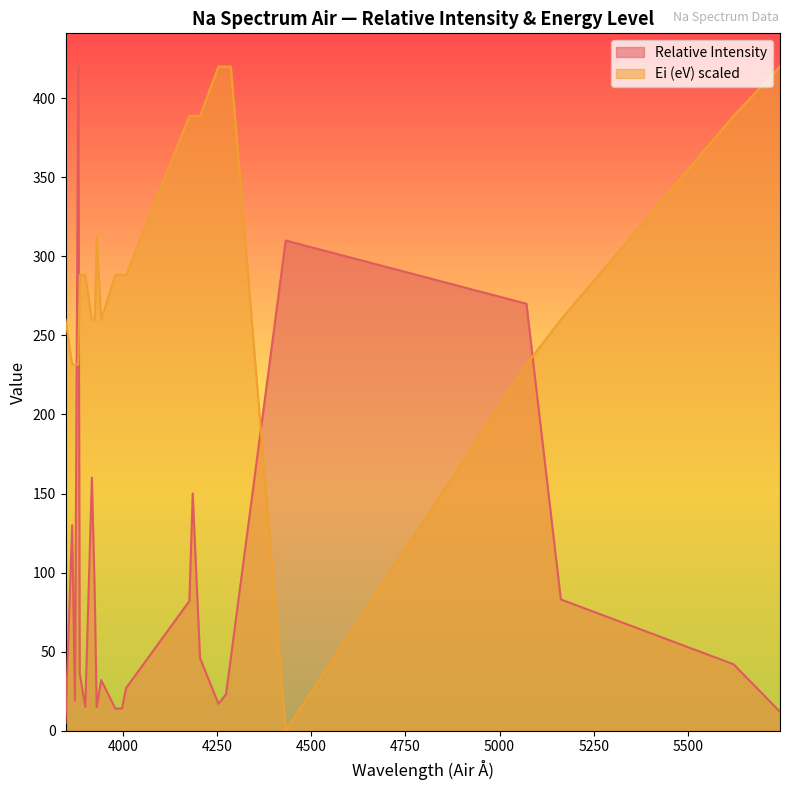

How many series are shown in this chart?

2